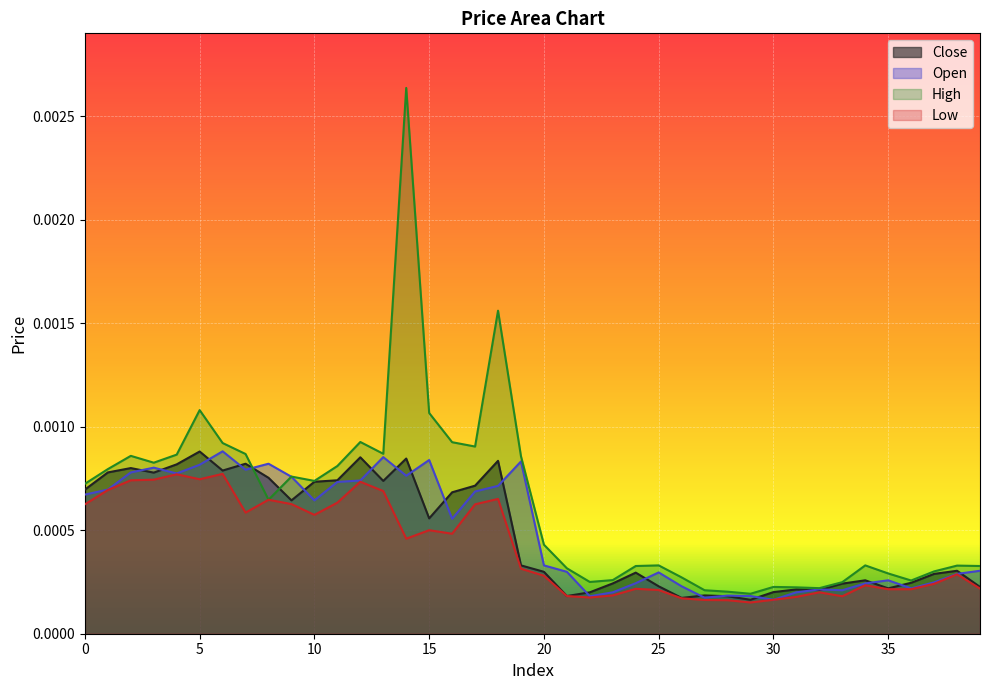

At which category does the chart reach its minimum across all series?

29